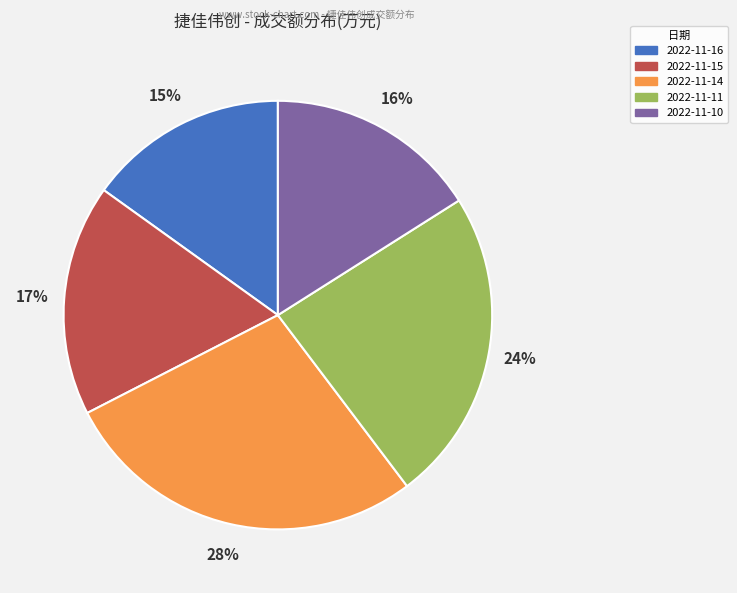

Rank the categories by value from lowest to highest.

2022-11-16, 2022-11-10, 2022-11-15, 2022-11-11, 2022-11-14